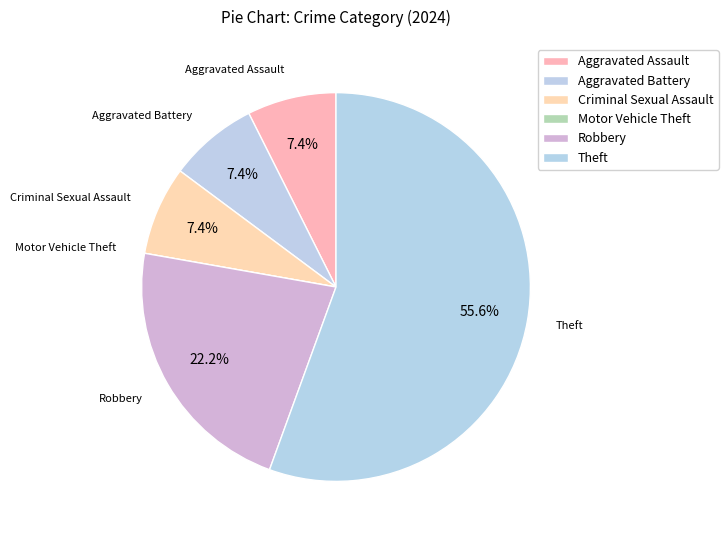

To the nearest percent, what percentage of the pie is Criminal Sexual Assault?

7%